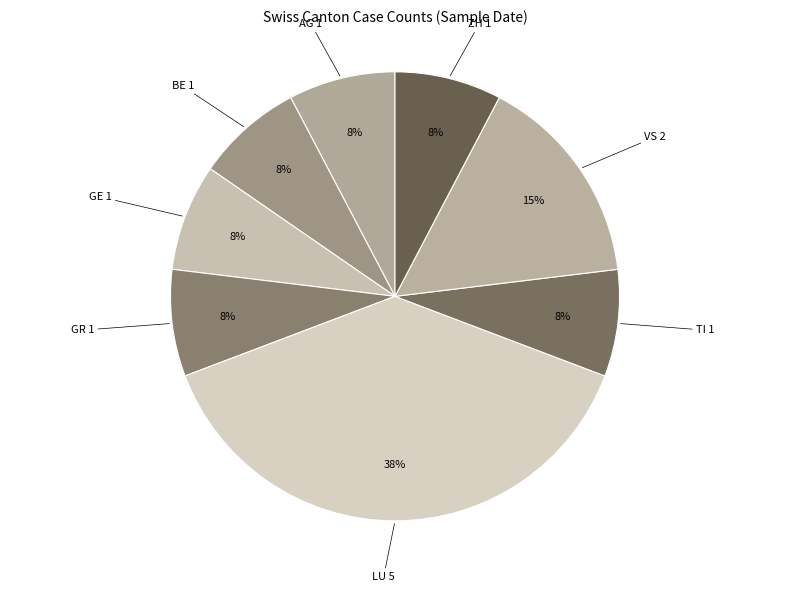

How many segments does this pie chart have?

8